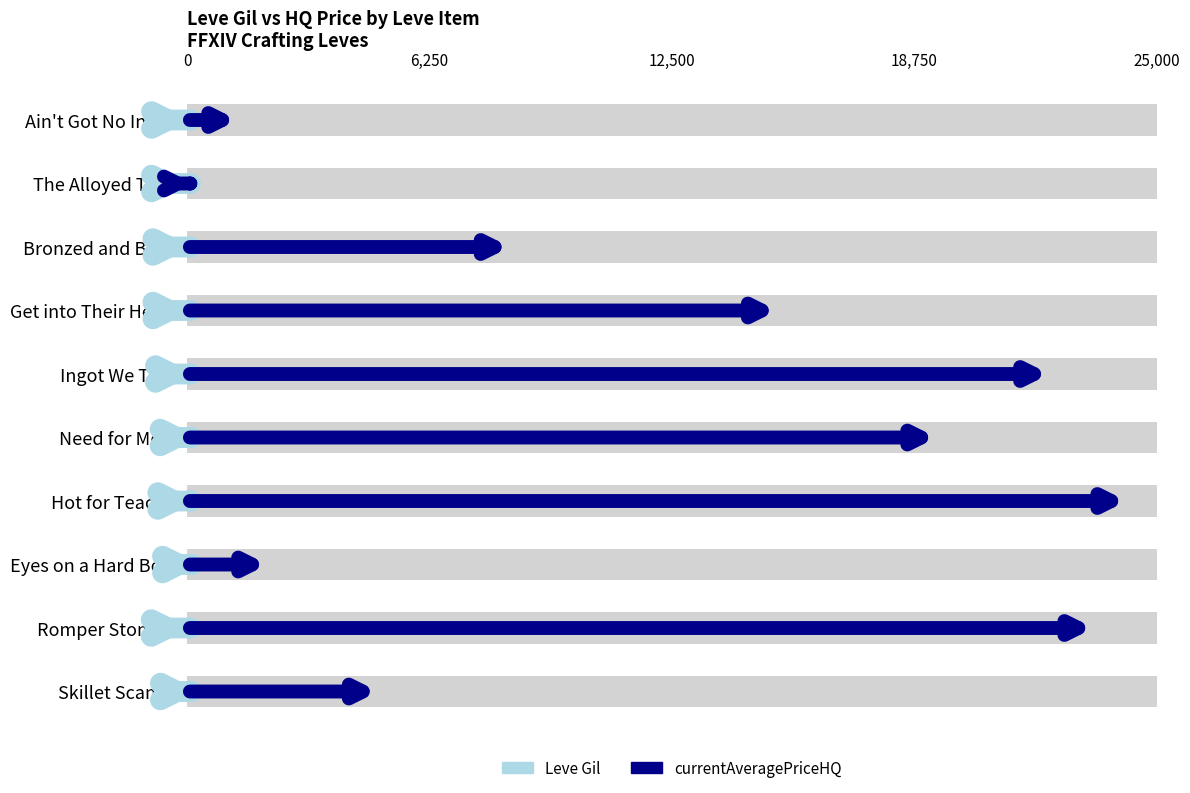

Which series has the largest total across all categories?

currentAveragePriceHQ